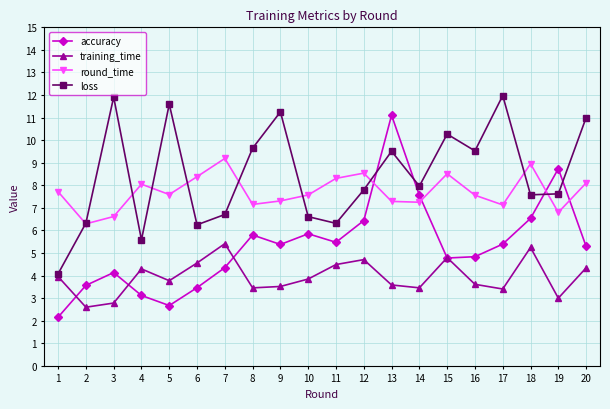

Where is the first local maximum for training_time?

4